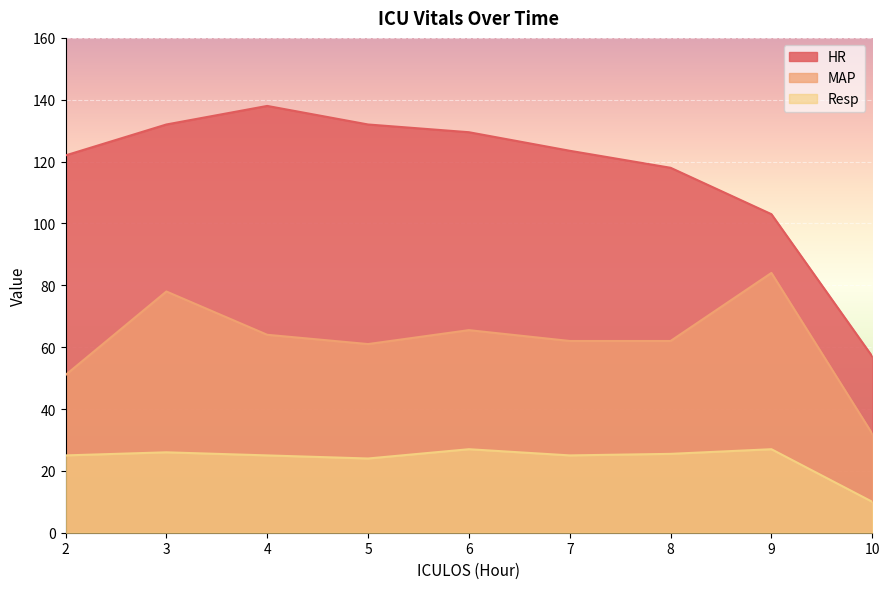

What is the value of the Resp point at the 6th from the left?

25.0